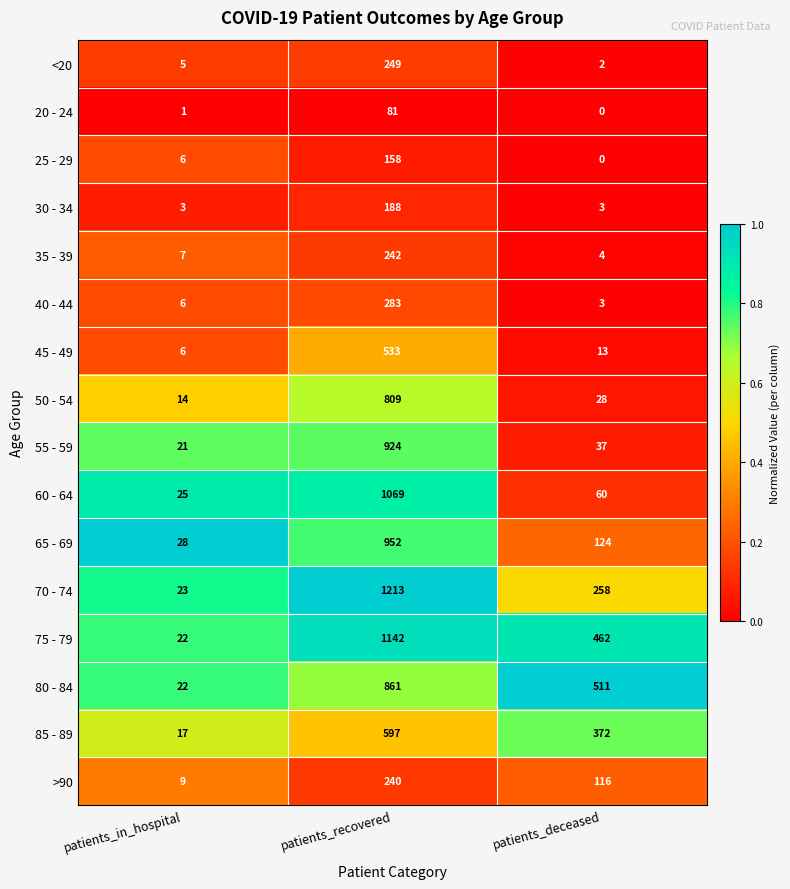

Where is 85 - 89 nearest to the value 307?

patients_deceased